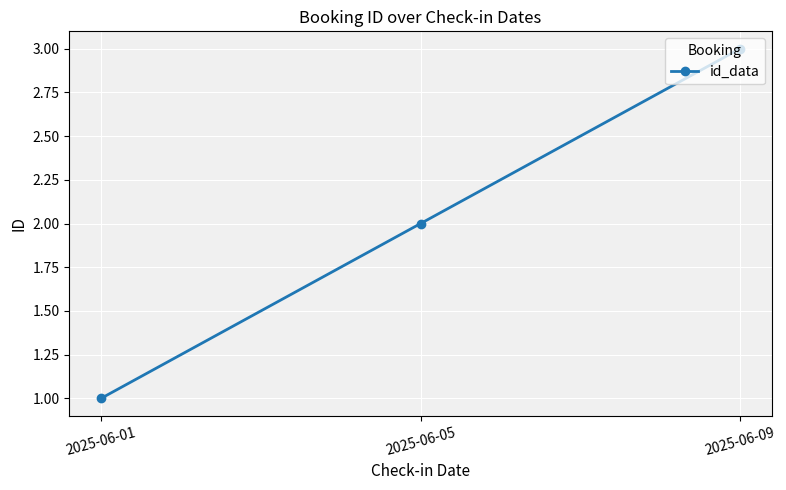

What is the difference between the second highest and minimum values?

1